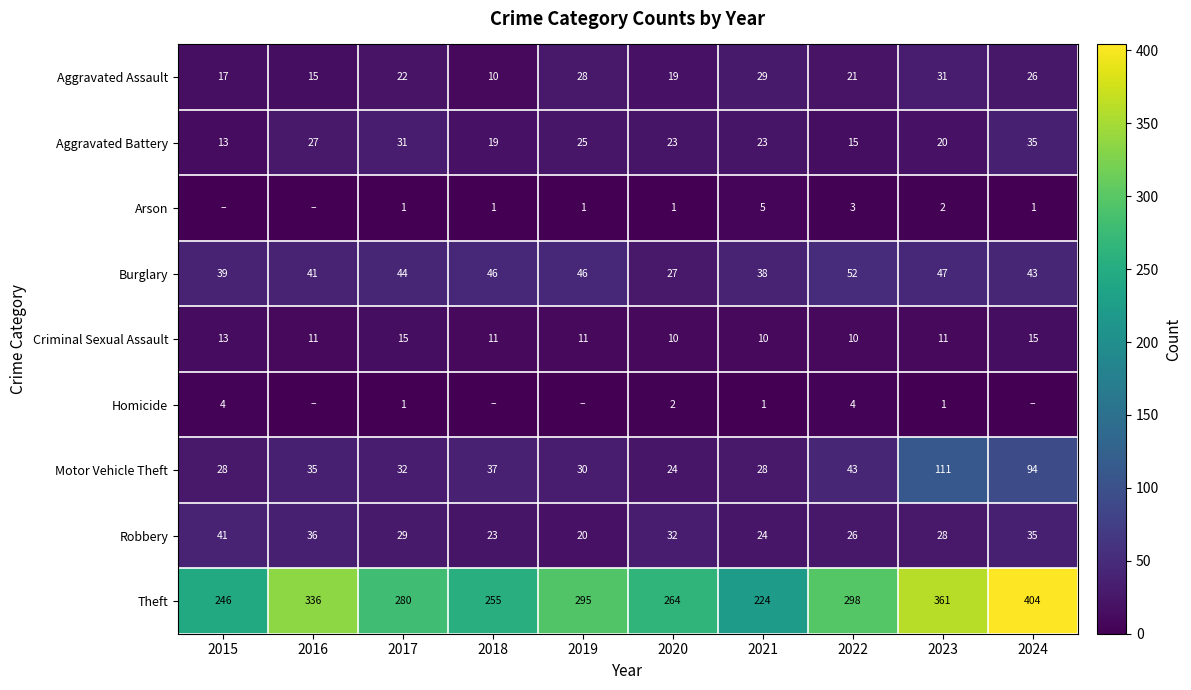

What is the difference between the Burglary values at 2017 and 2024?

1